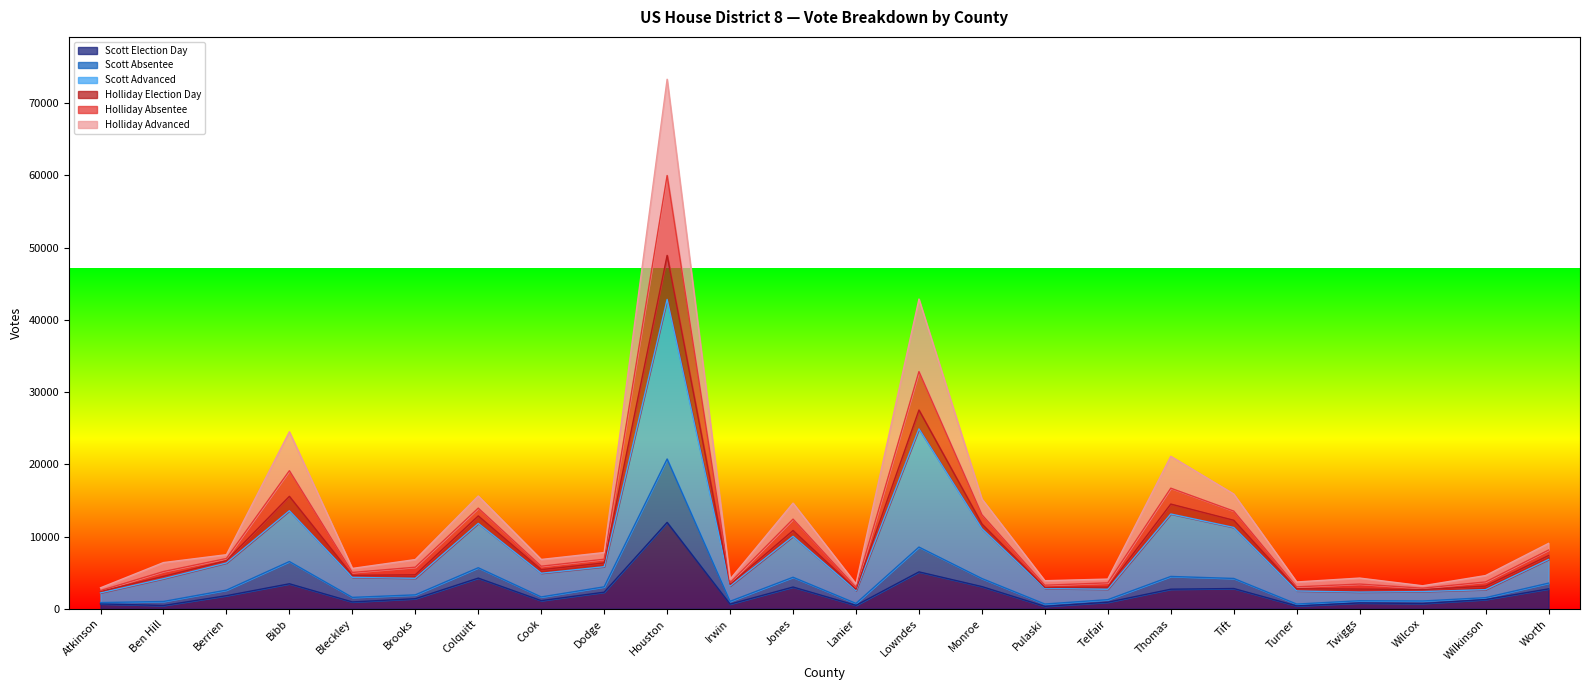

Which category has the highest value in the Scott Election Day series?

Houston